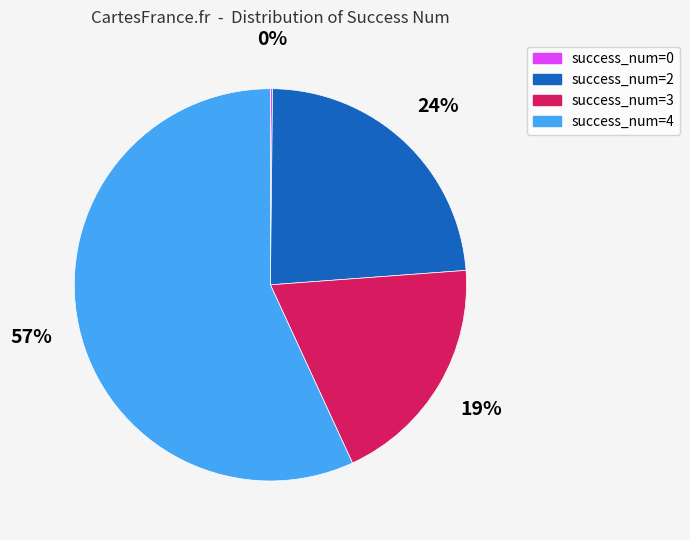

To the nearest percent, what is the combined percentage of success_num=3 and success_num=2?

43%